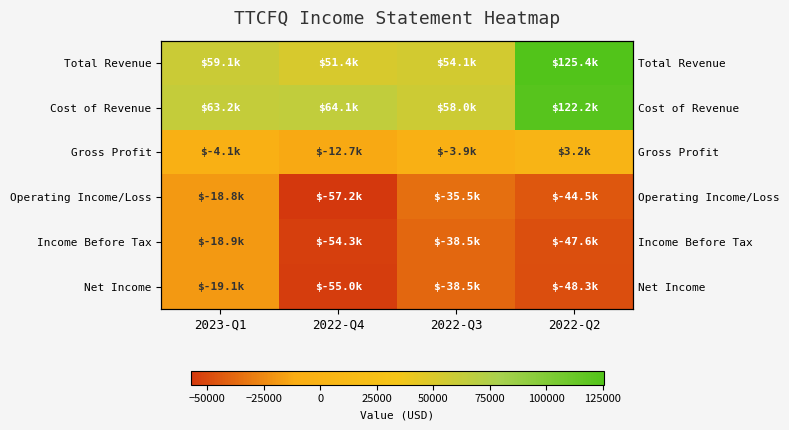

Which has a higher value, 2022-Q4 or 2022-Q3?

2022-Q3